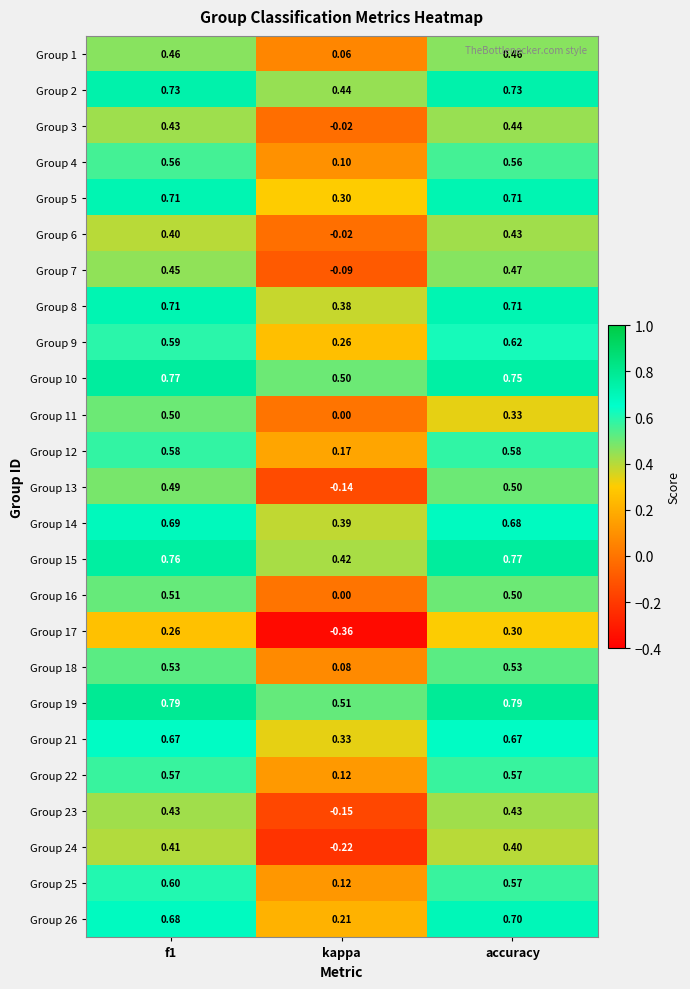

Is the value of Group 21 at accuracy greater than the value of Group 24 at accuracy?

Yes